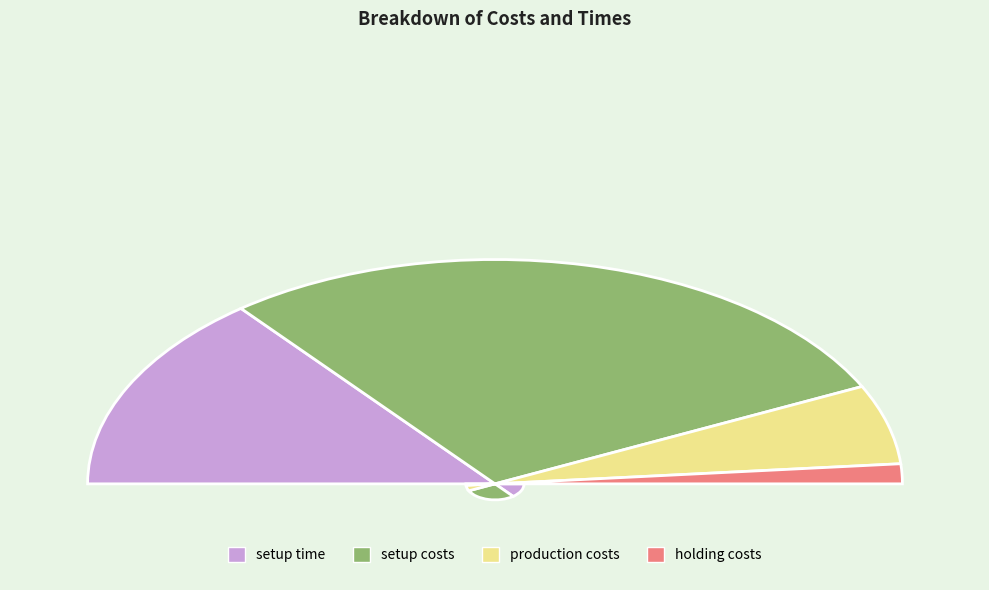

Is setup costs the majority of the pie?

Yes